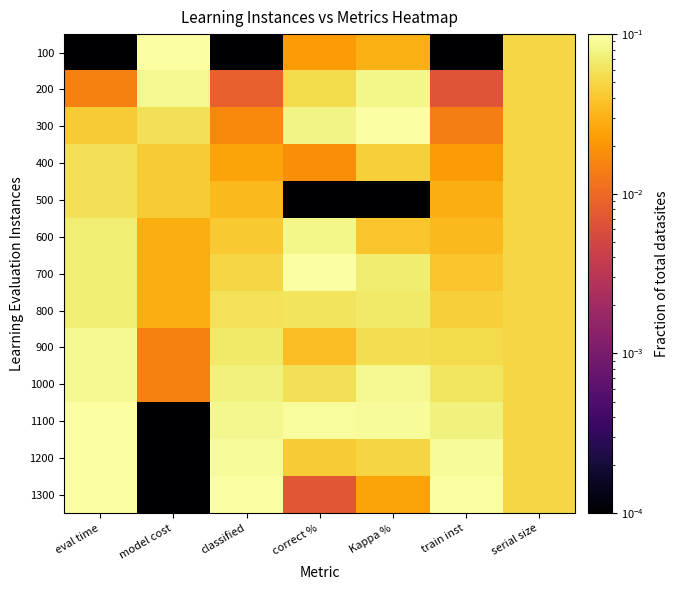

At which category is the sum across all series the highest?

eval time